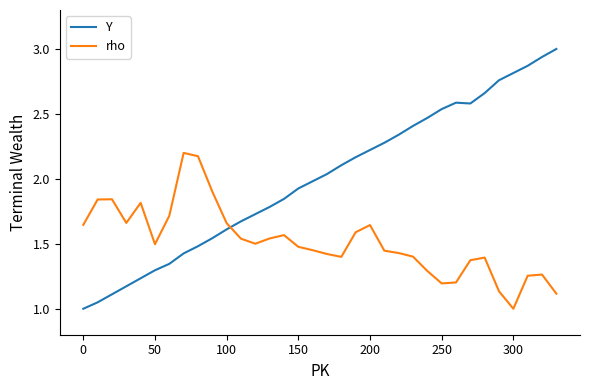

Rank the series by their average value, from highest to lowest.

Y, rho